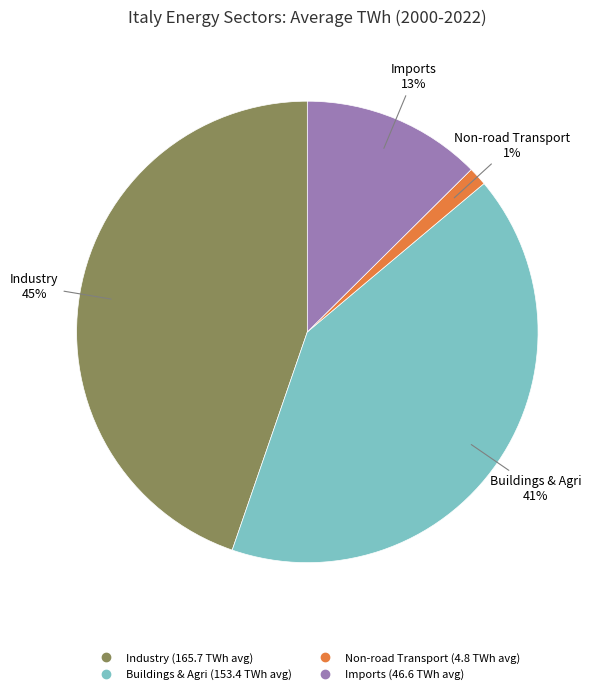

Does any single category account for the majority?

No